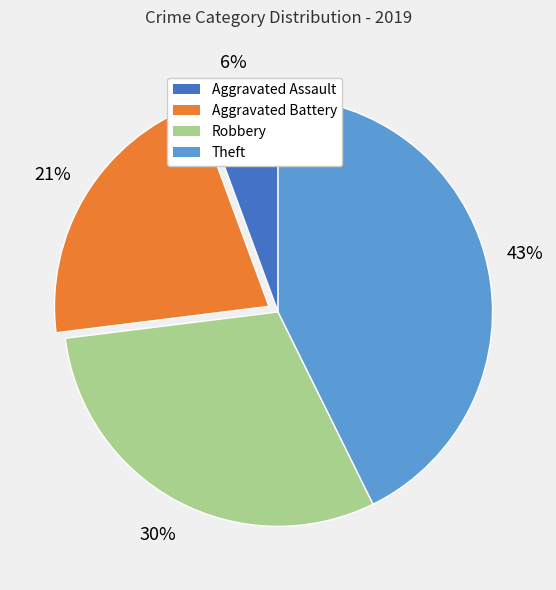

Count the number of slices in the pie.

4